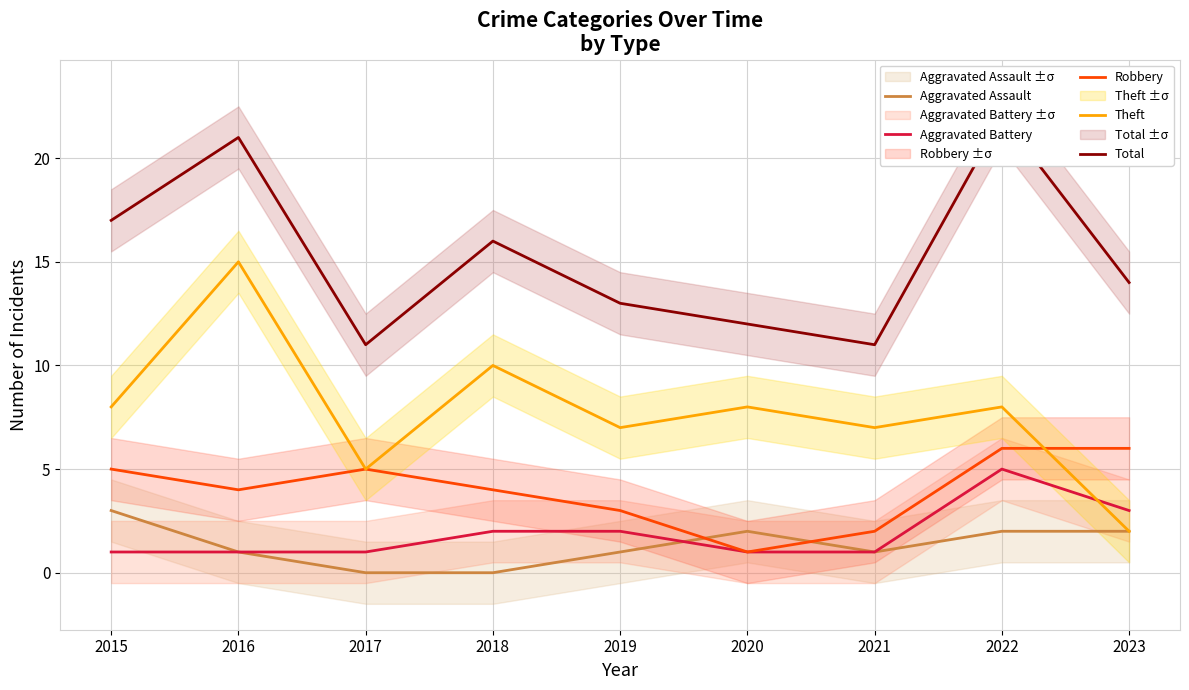

What is the sum of all Aggravated Battery values?

17